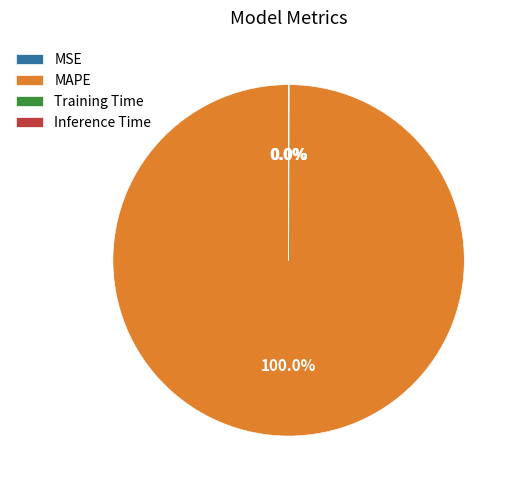

Is there any slice that represents more than half of the pie?

Yes